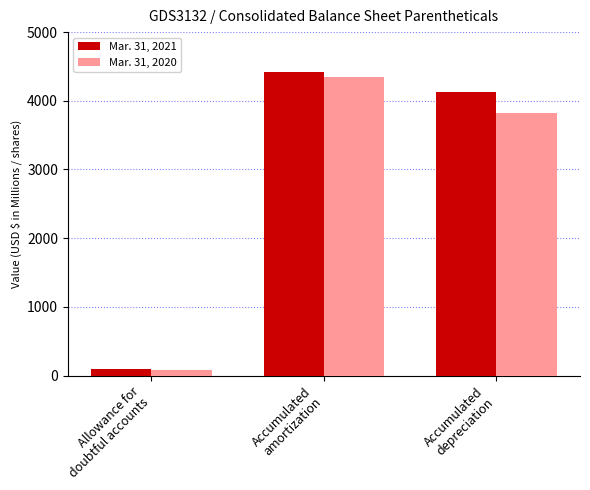

How many Mar. 31, 2020 values are between 74 and 4347?

3